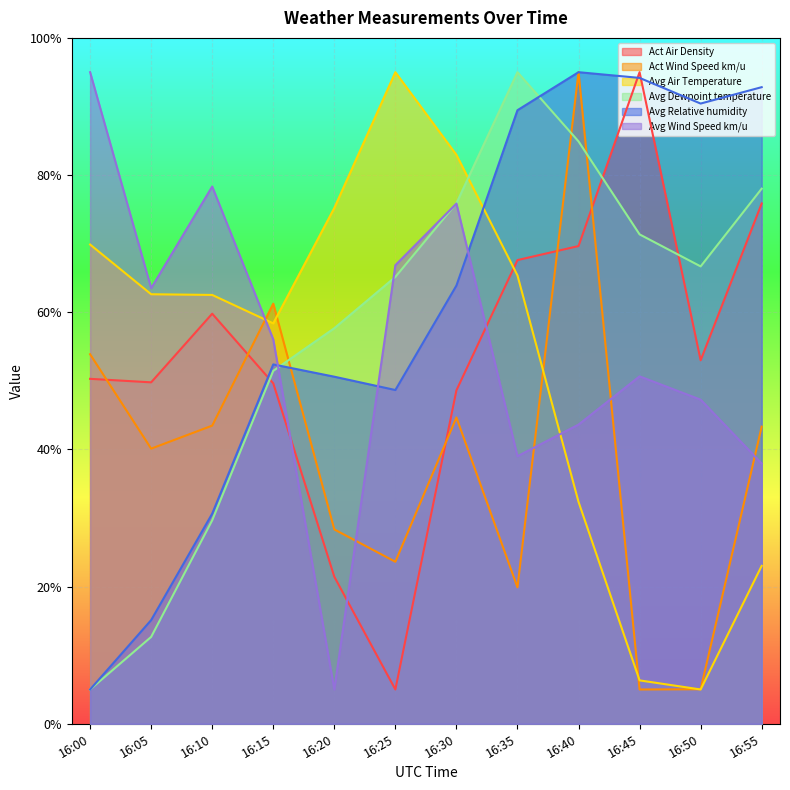

What is the approximate value of Avg Relative humidity at 16:40?

95.0